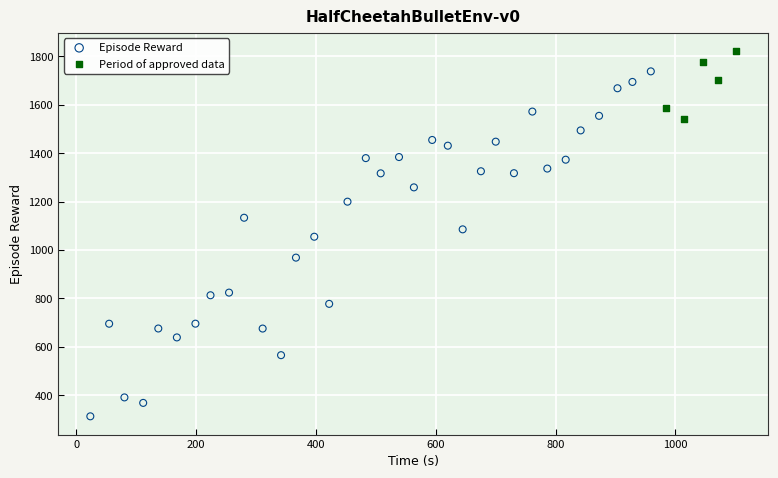

Which series reaches the maximum Y coordinate?

Period of approved data